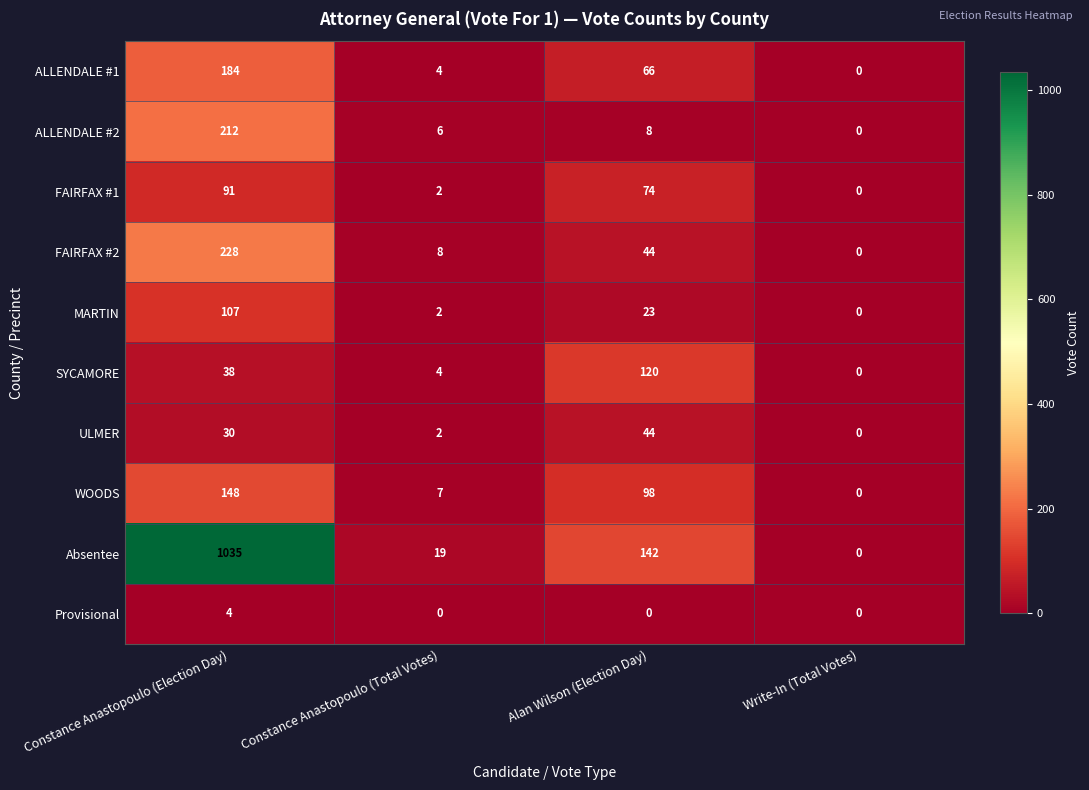

What is the total value across all series at Constance Anastopoulo (Total Votes)?

54